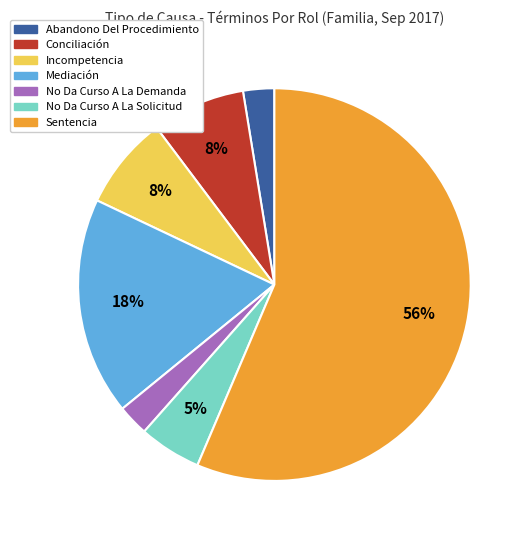

Is the sum of Mediación and Conciliación greater than half?

No